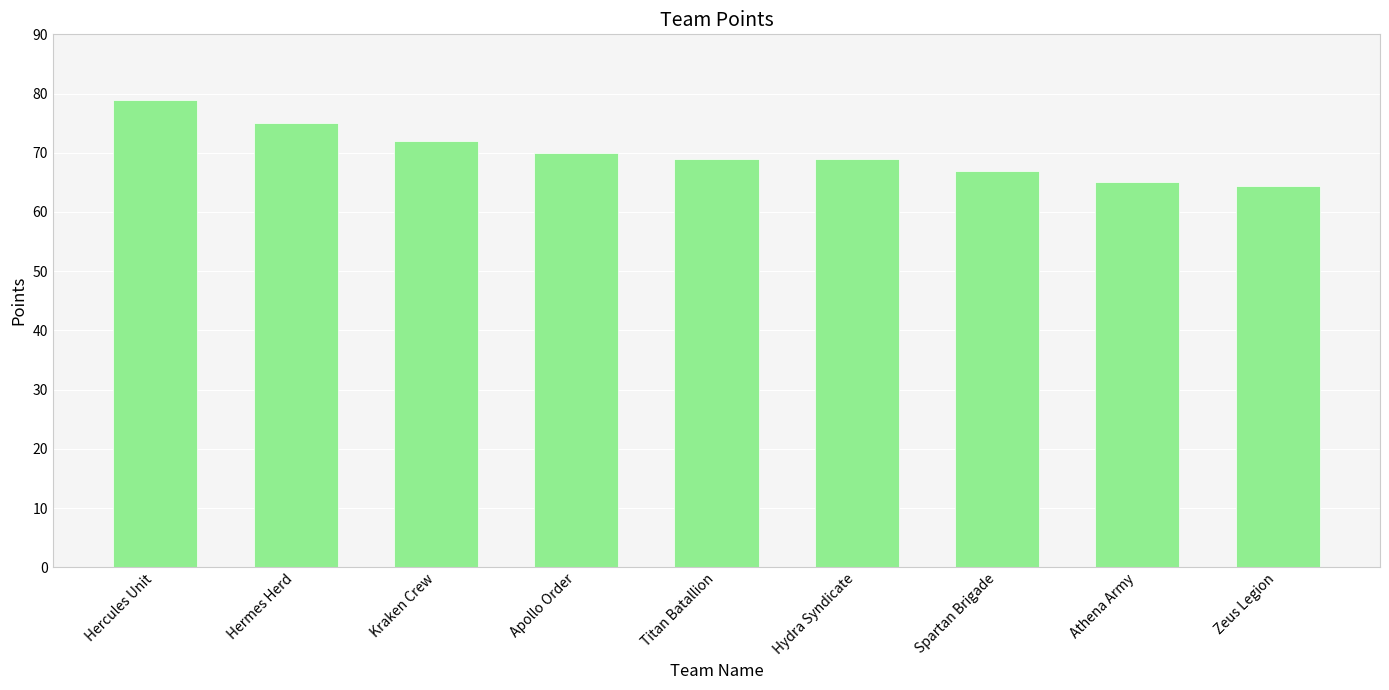

What is the label of the 9th bar from the right?

Hercules Unit